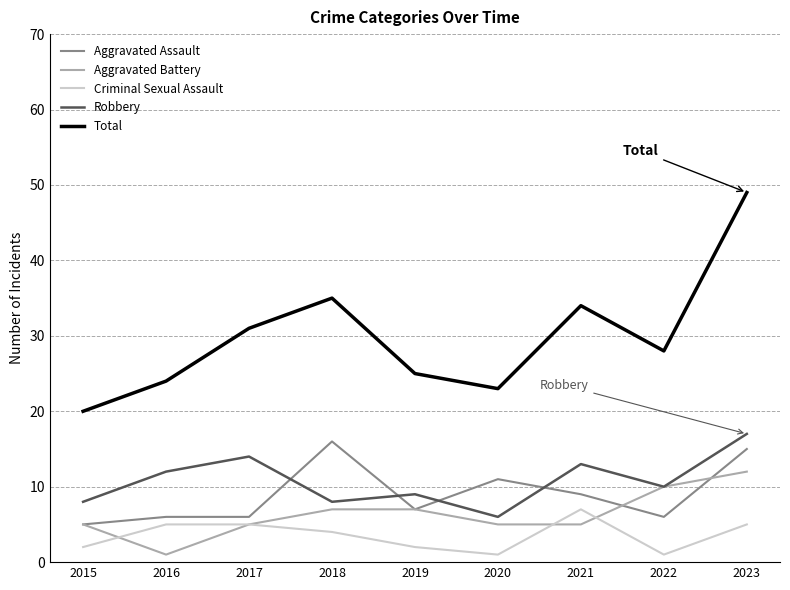

Which category has the highest value in the Robbery series?

2023